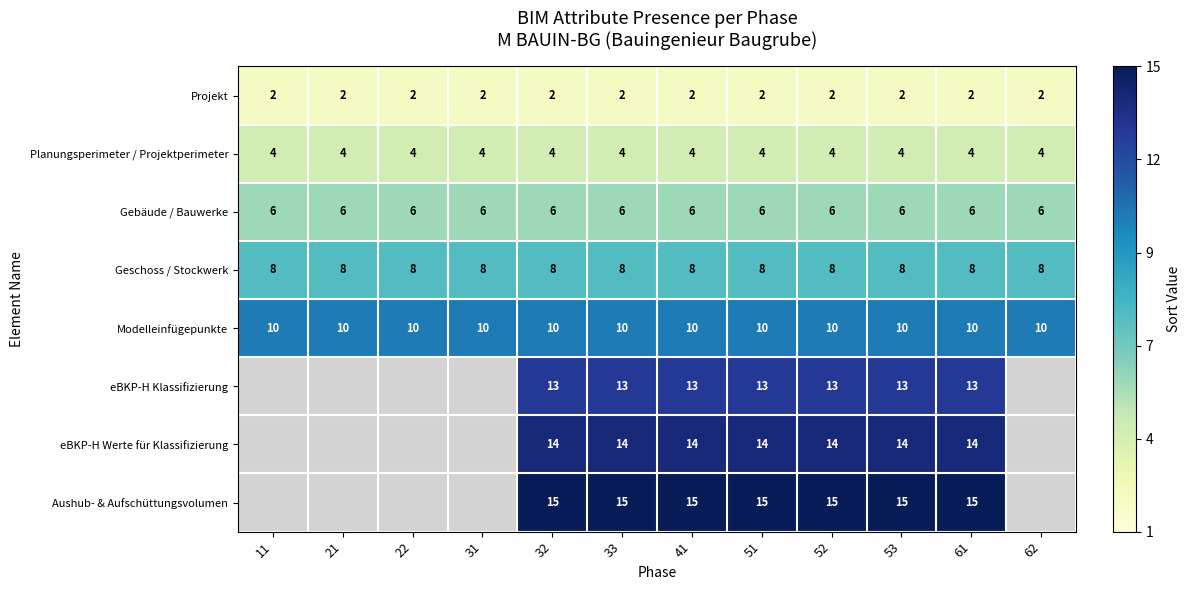

What is the lowest value of the Gebäude / Bauwerke series?

6